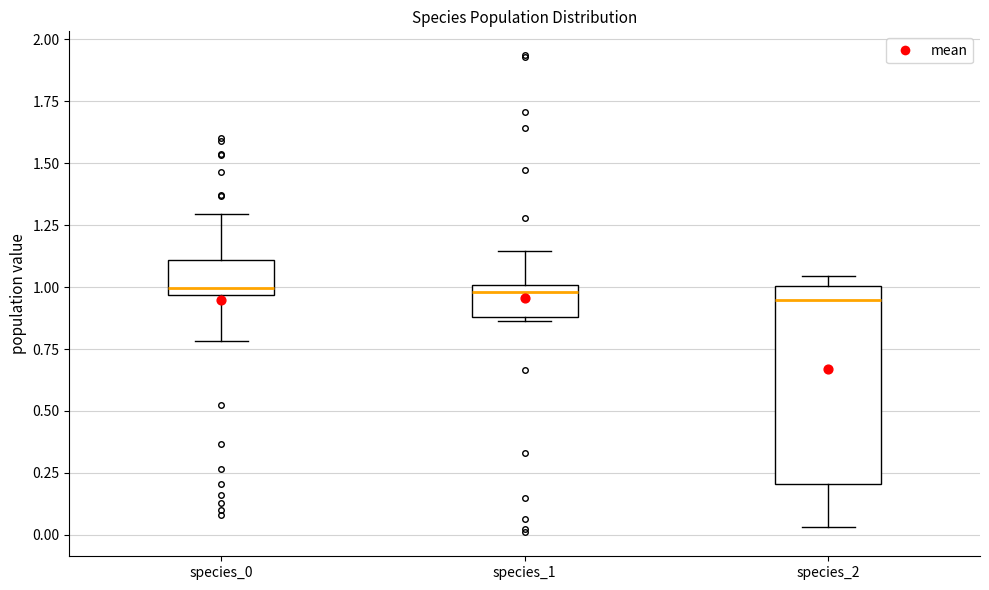

Comparing the boxes themselves (not the whiskers), which one is the tallest?

species_2